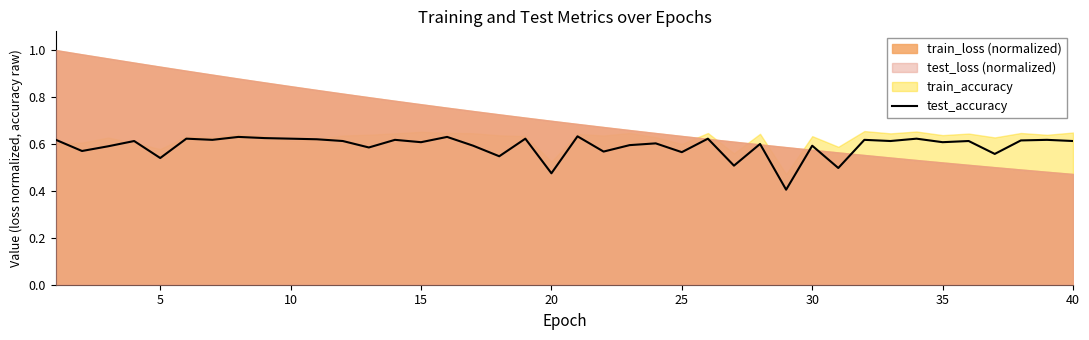

True or false: test_accuracy has a value of 0.9 at 40.

False